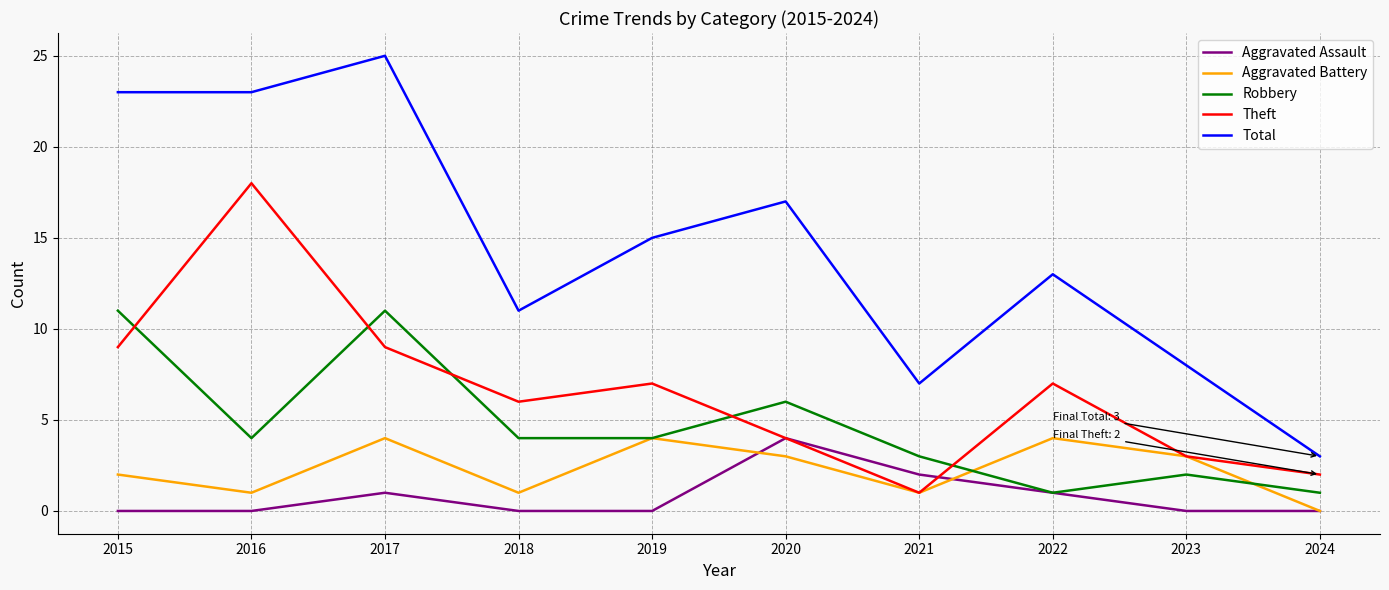

Is the value of Total at 2021 greater than the value of Robbery at 2022?

Yes